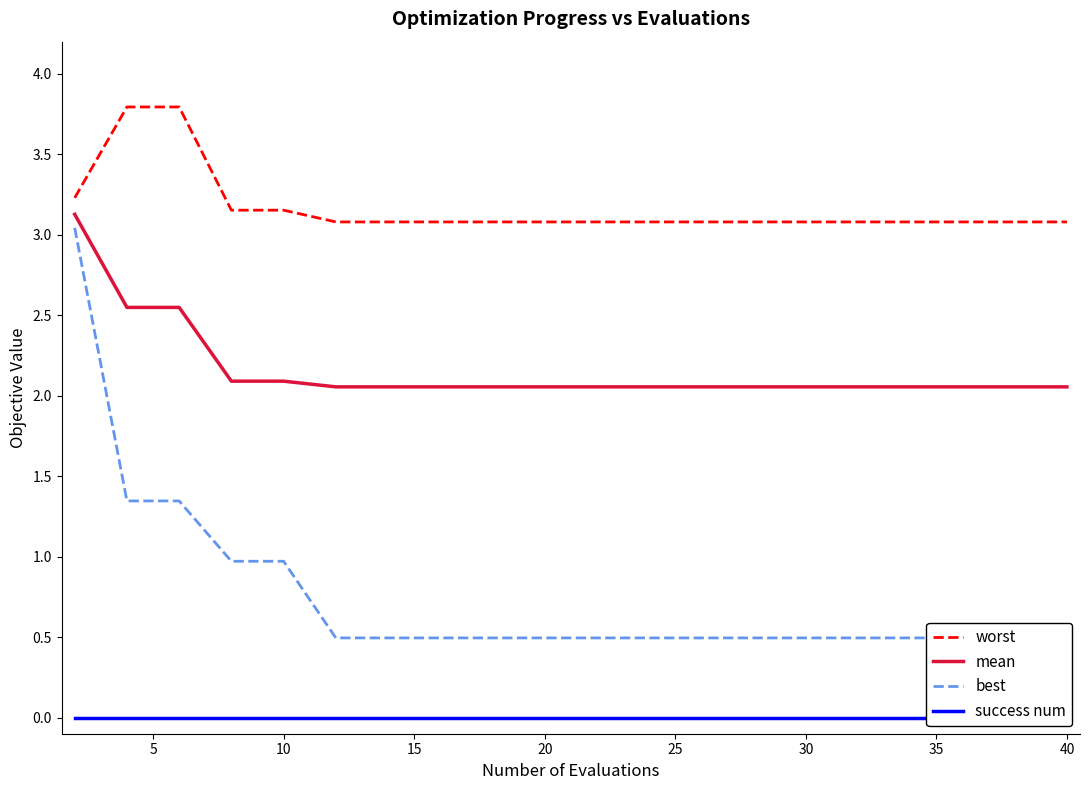

List the series in order of their overall mean, highest first.

worst, mean, best, success num